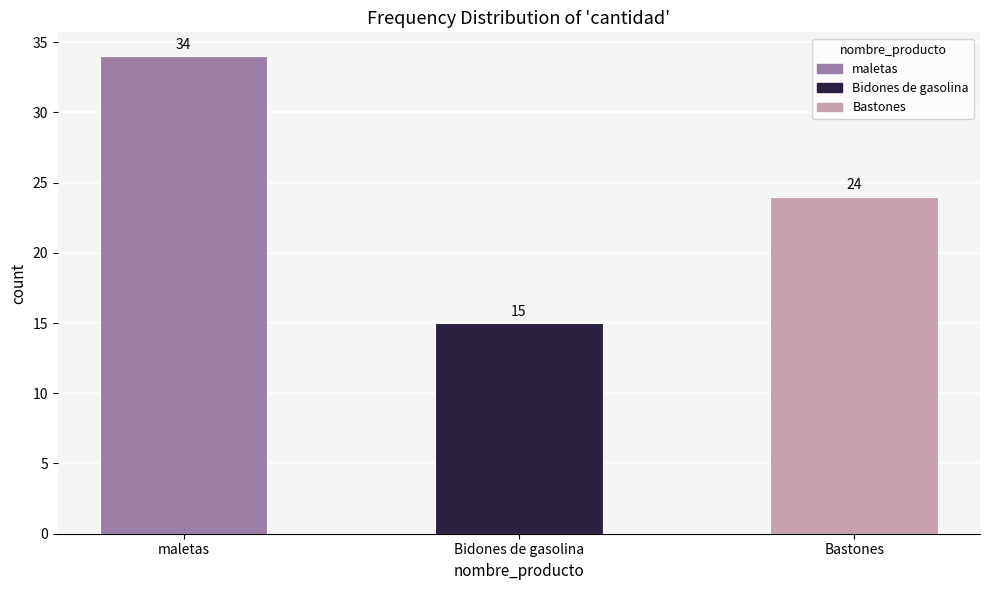

List the labels in order of value, largest first.

maletas, Bastones, Bidones de gasolina